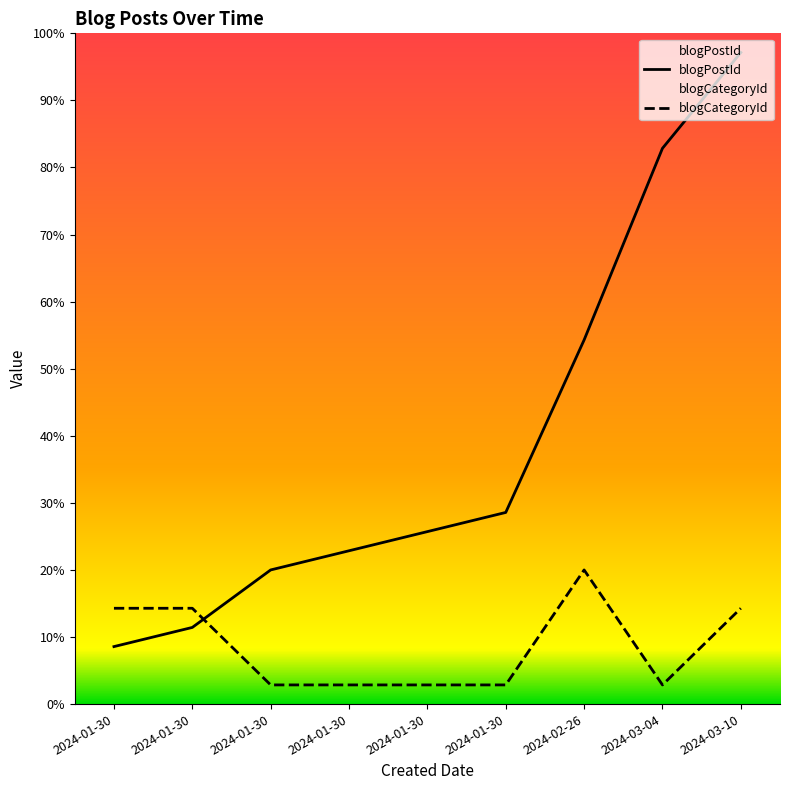

What is the average value of the blogPostId series?

14